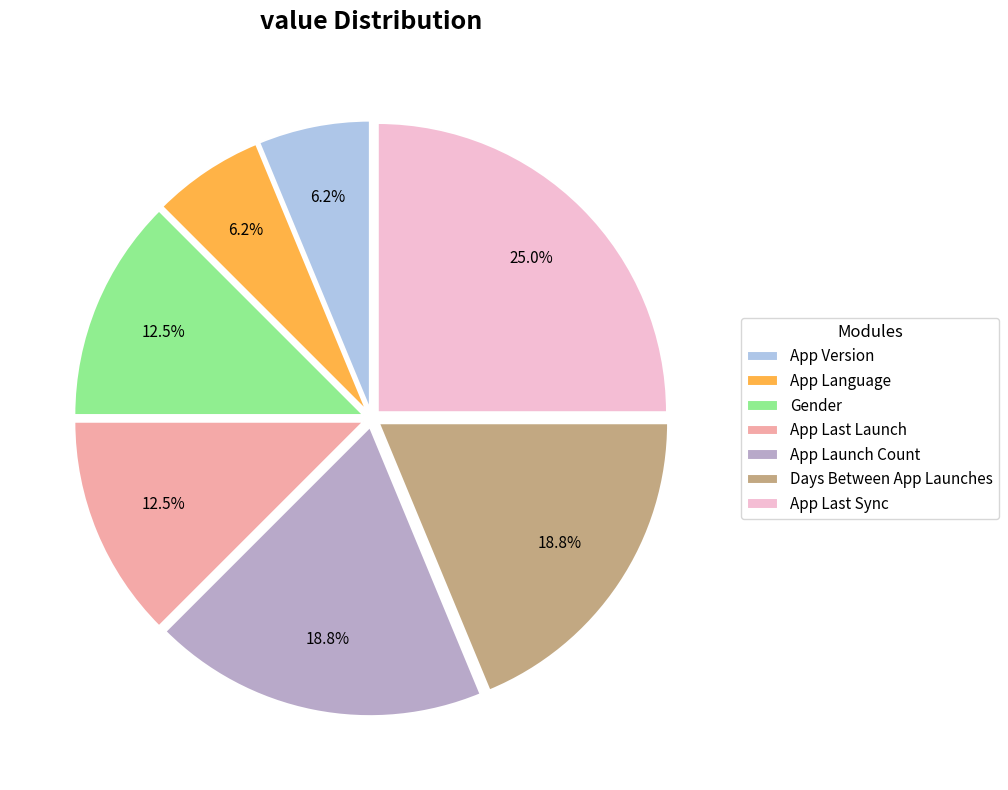

To the nearest percent, what portion does Days Between App Launches represent?

19%